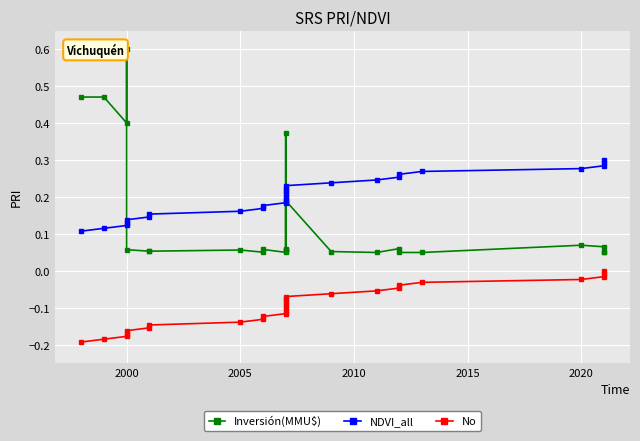

Which series has the largest total across all categories?

NDVI_all